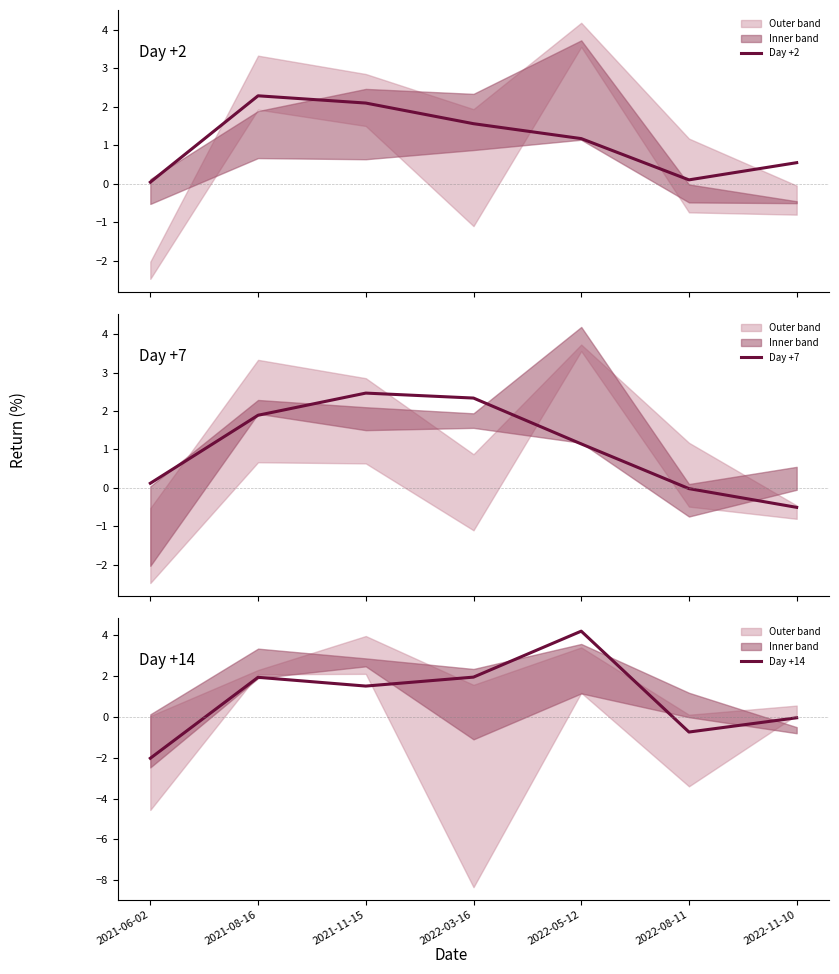

What are all the series names shown in the legend?

Day +2, Day +7, Day +14